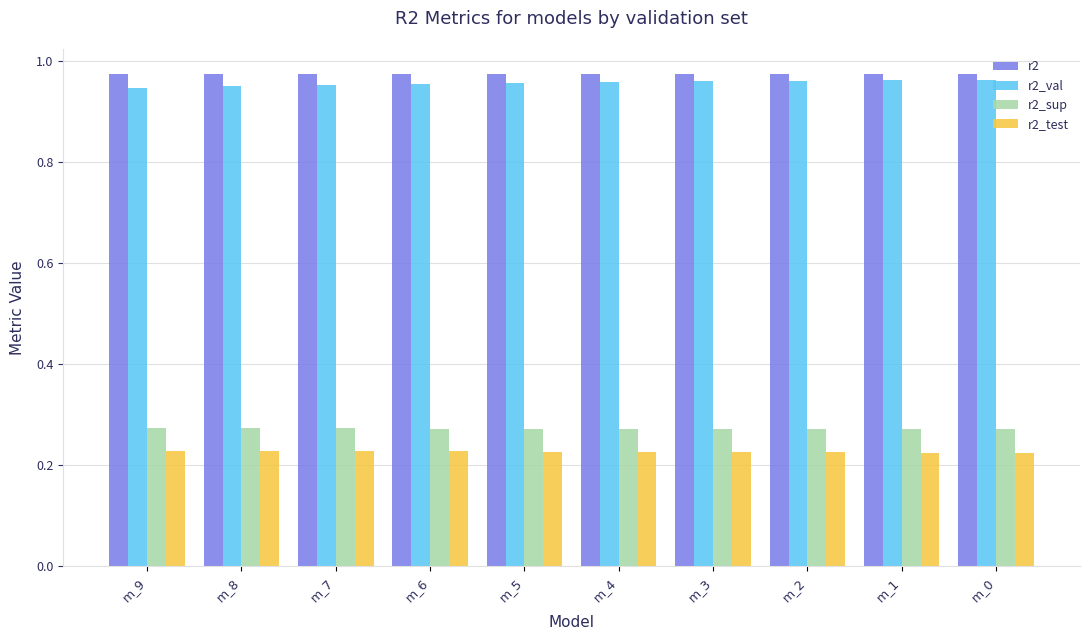

At m_3, list the series in order from largest to smallest.

r2, r2_val, r2_sup, r2_test